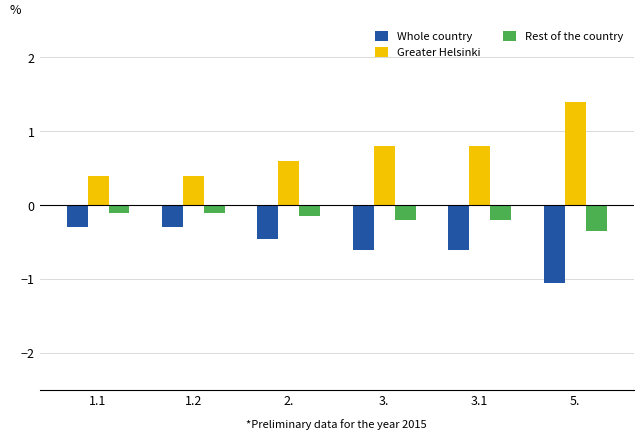

What is the label of the 5th bar from the left?

3.1